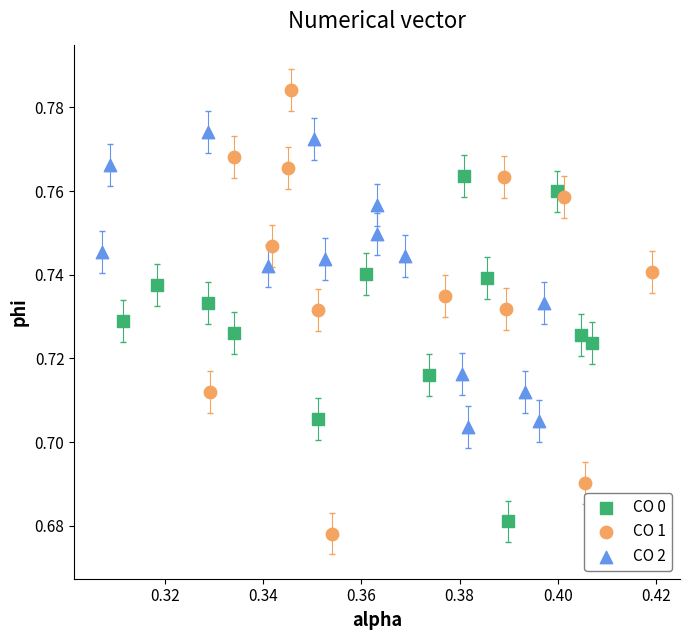

What are all the series names shown in the legend?

CO 0, CO 1, CO 2